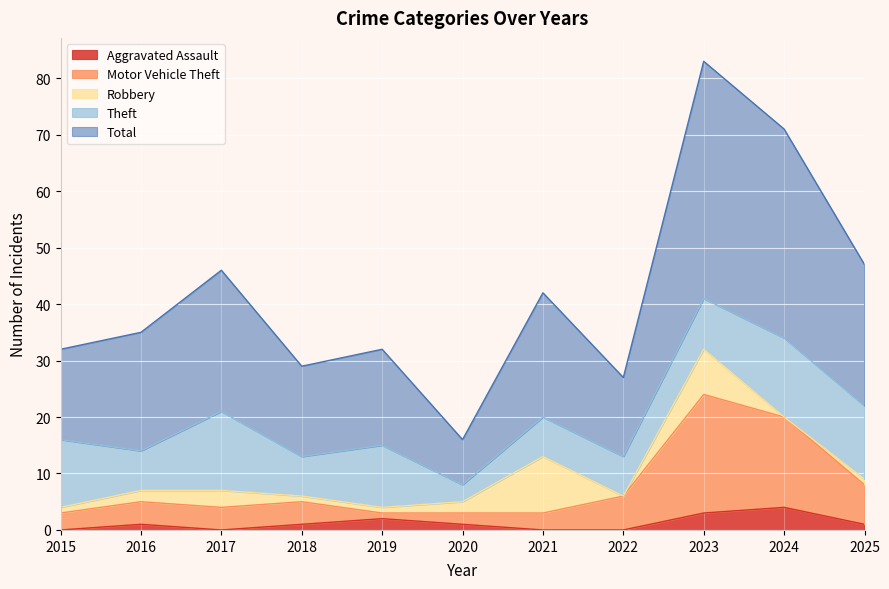

What is the highest value of the Total series?

83